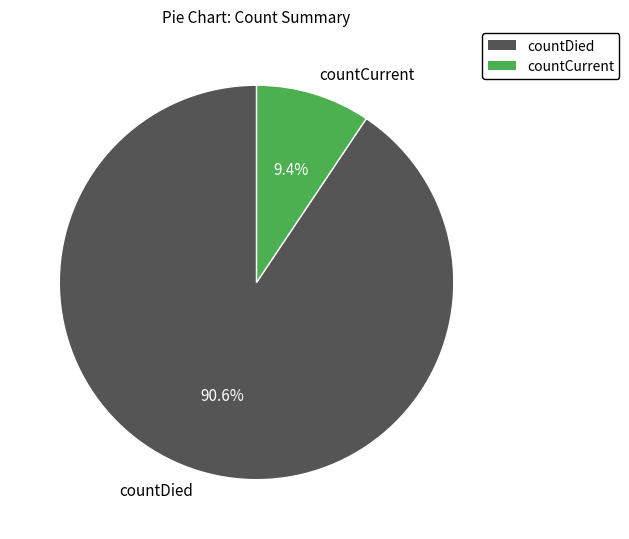

Combined, what portion of the pie is countDied and countCurrent?

100.0%